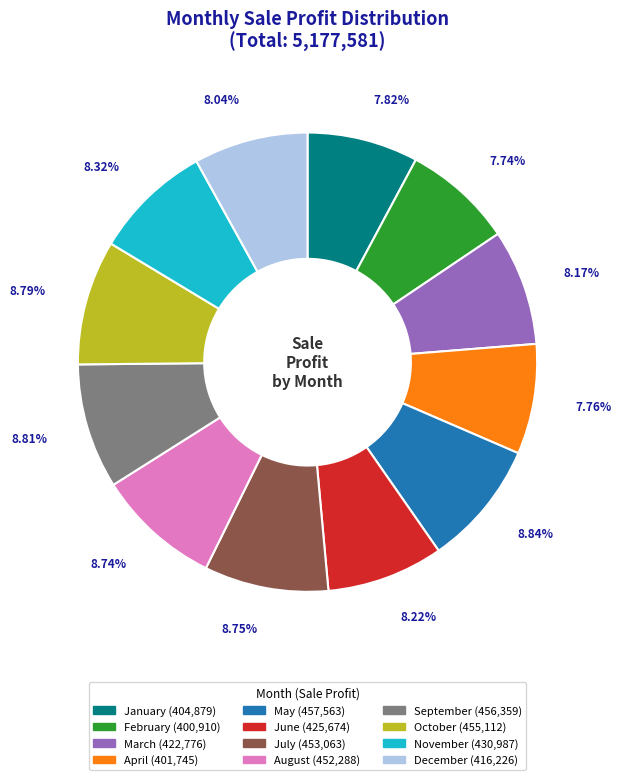

To the nearest percent, what percentage of the pie is November?

8%